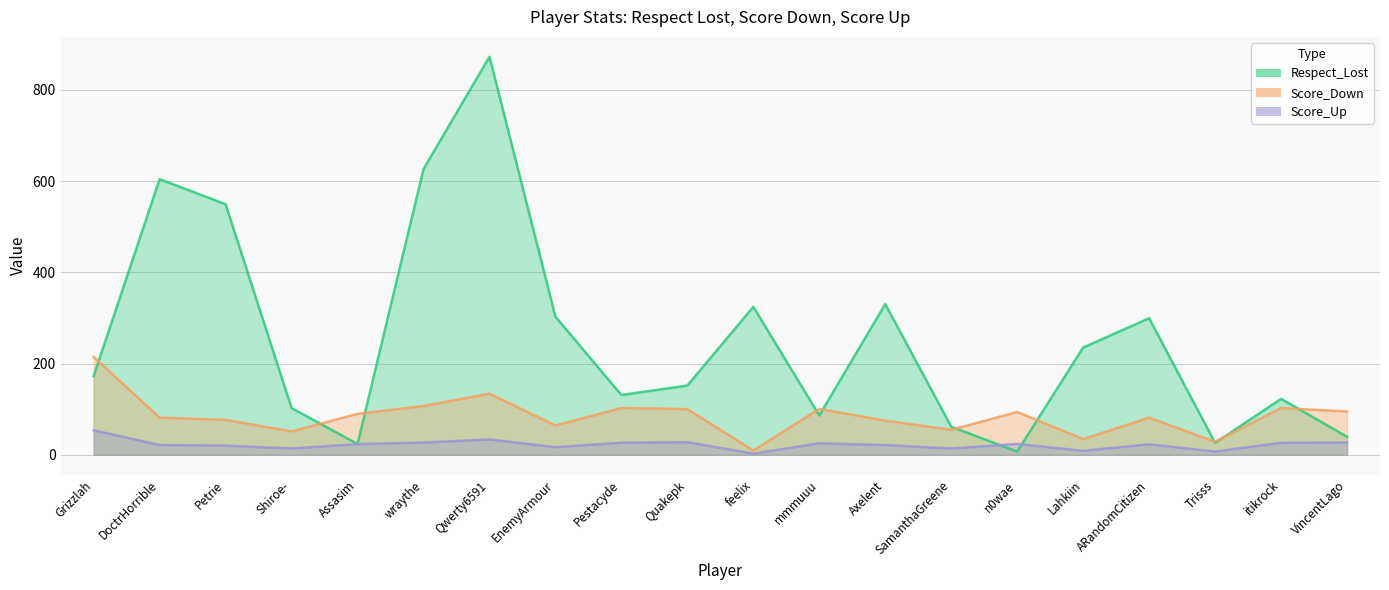

List the labels in order of Respect_Lost value, smallest first.

n0wae, Assasim, Trisss, VincentLago, SamanthaGreene, mmmuuu, Shiroe-, itikrock, Pestacyde, Quakepk, Grizzlah, Lahkiin, ARandomCitizen, EnemyArmour, feelix, Axelent, Petrie, DoctrHorrible, wraythe, Qwerty6591